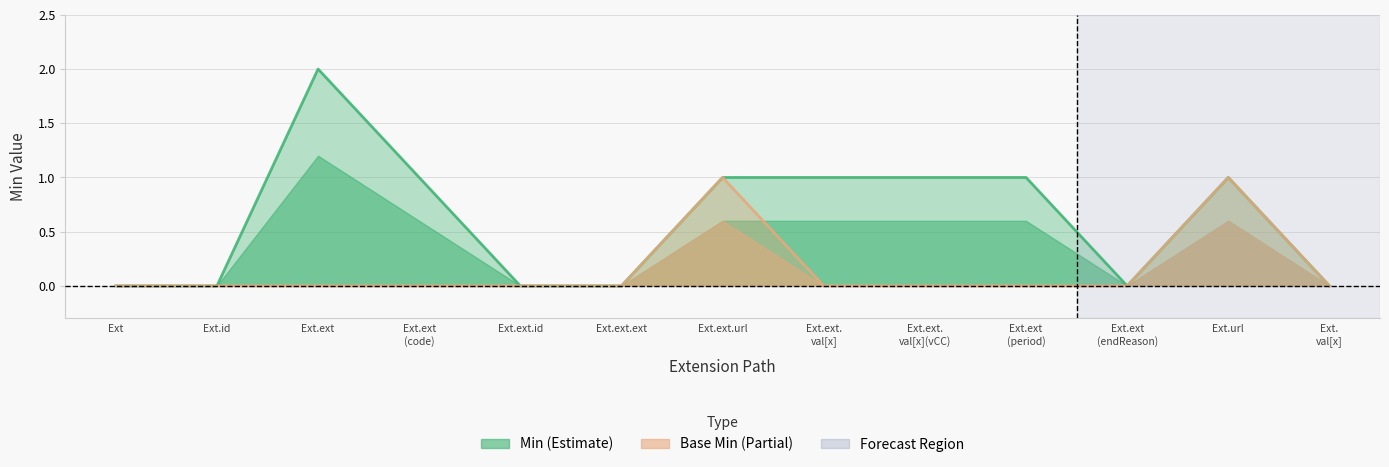

True or false: Base Min and Min intersect in this chart.

False